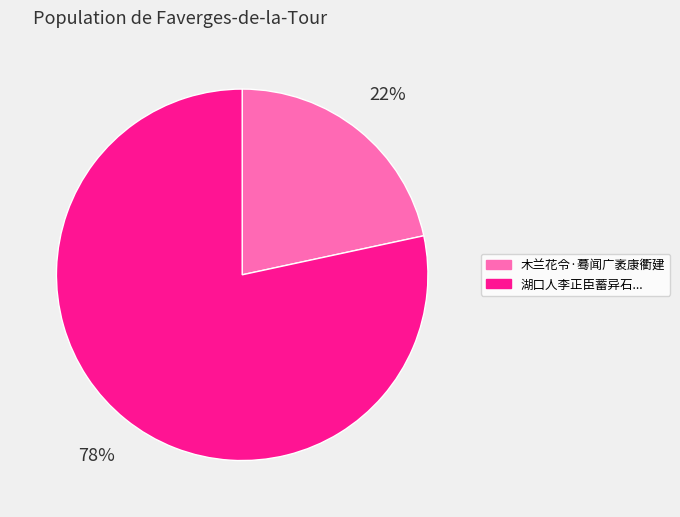

Is there a majority slice in this chart?

Yes